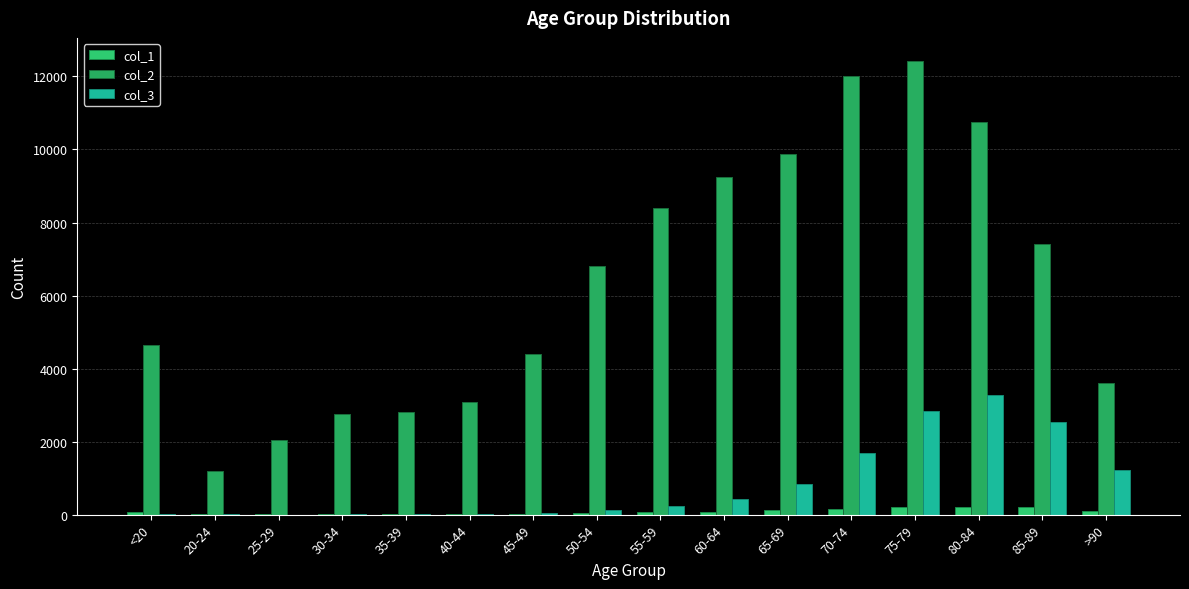

The value of col_2 at 80-84 is 10764. True or false?

True